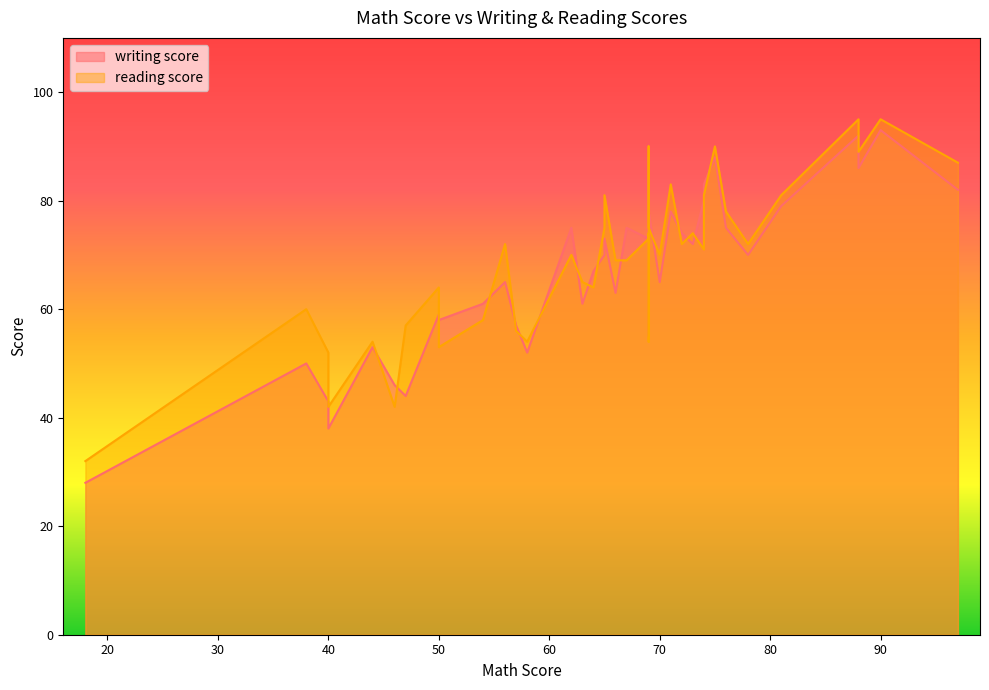

Rank the series by their average value, from highest to lowest.

reading score, writing score